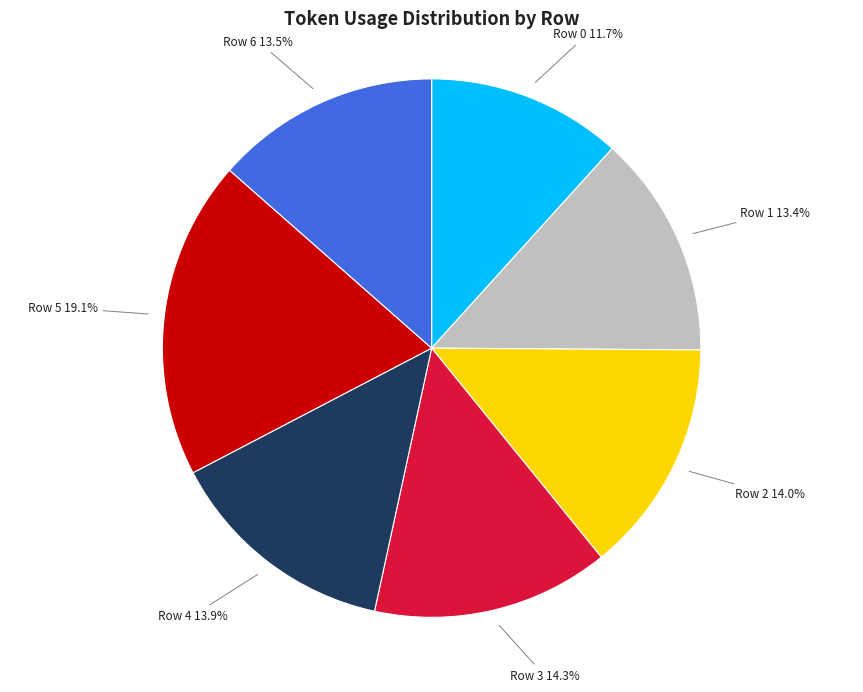

What percentage is the Row 4 slice, to the nearest percent?

14%